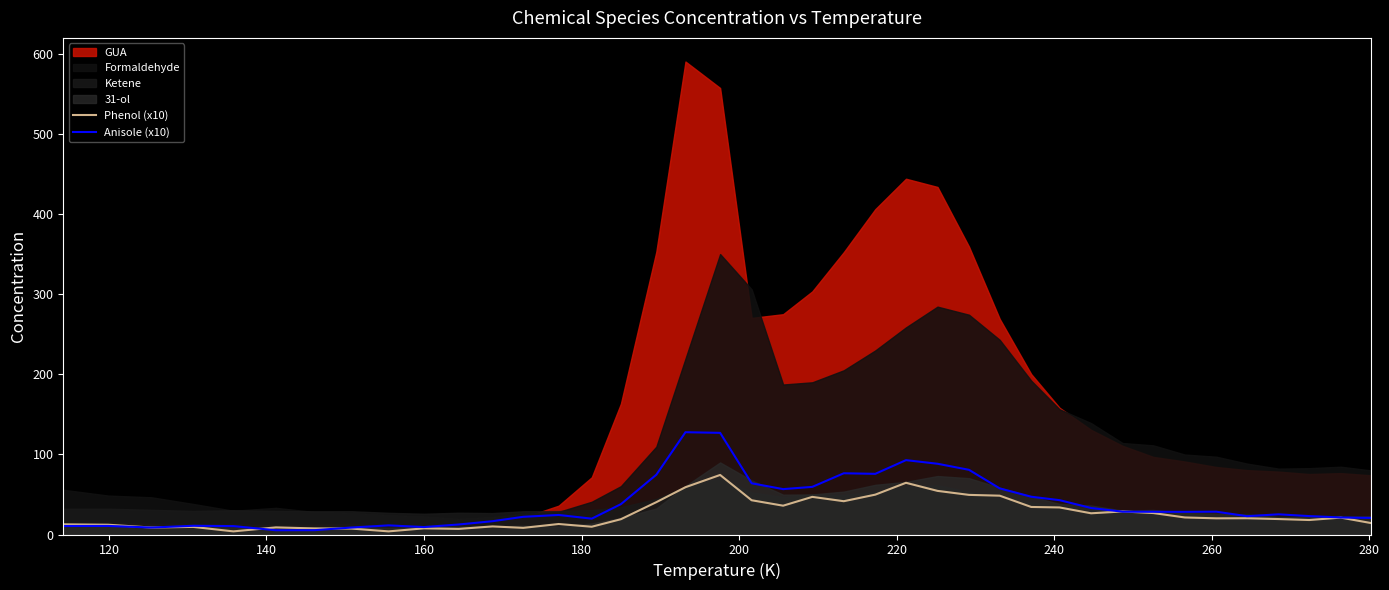

What is the maximum value for Phenol (x10)?

74.4